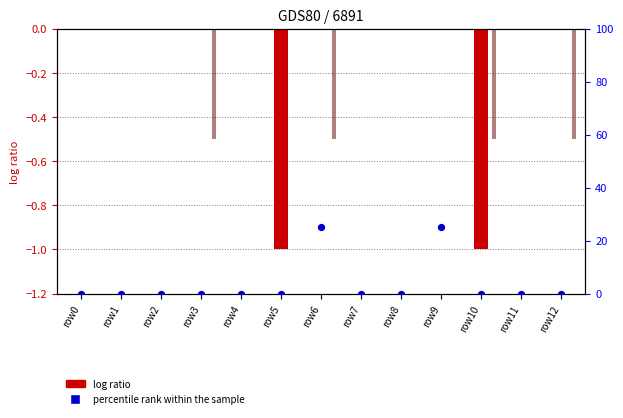

Which series contains the highest Y value?

percentile rank within the sample